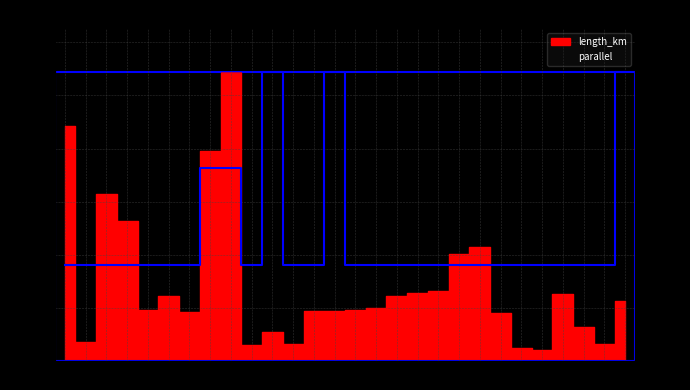

What is the sum of all parallel values?

1.3